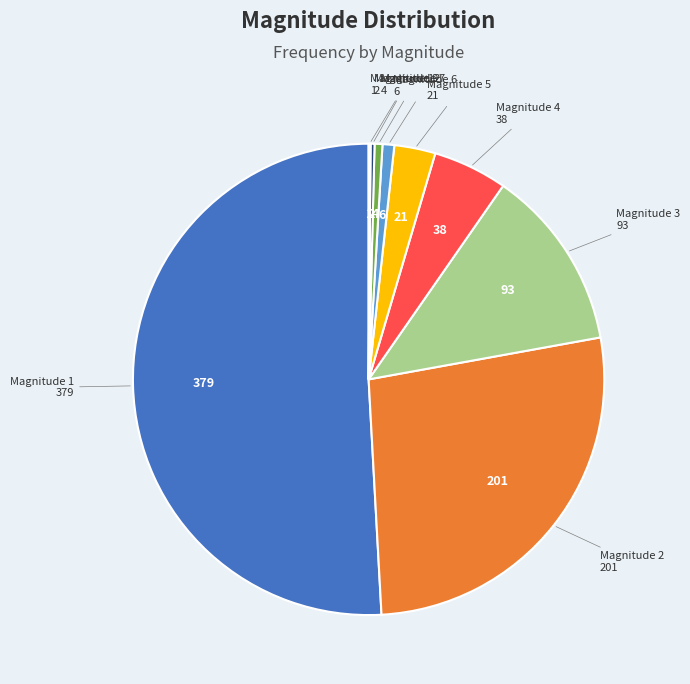

Which category has the smallest portion of the pie?

12